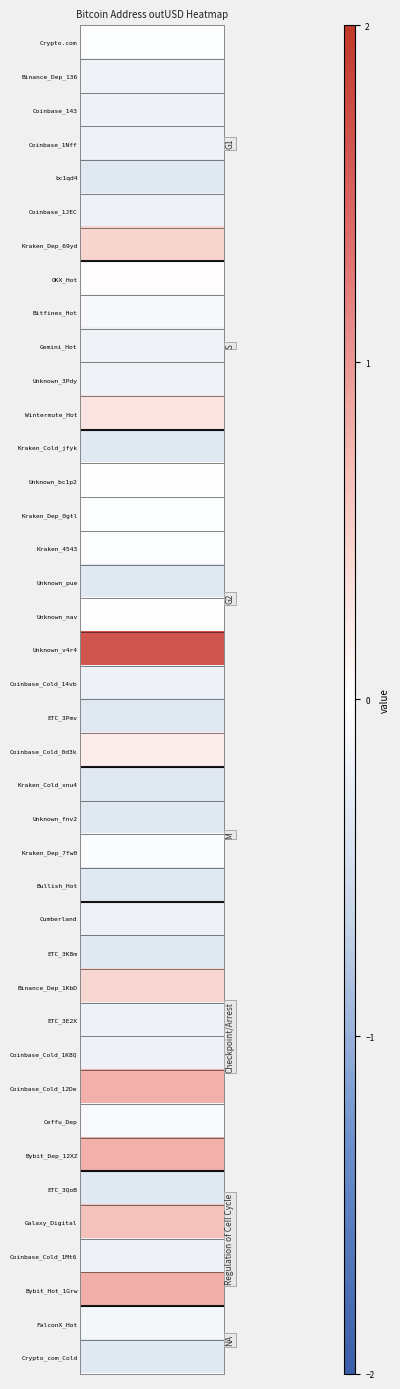

How many distinct data groups are displayed?

40